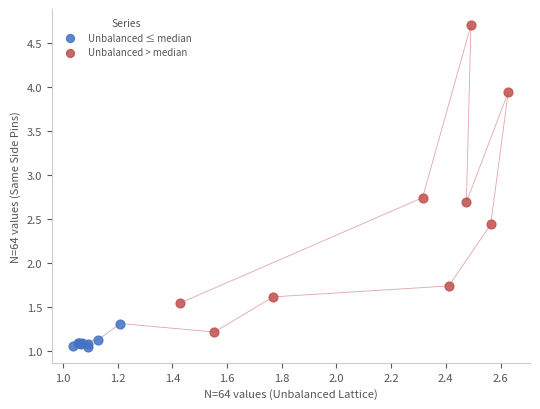

Which series has the largest Y range (max minus min)?

Unbalanced > median